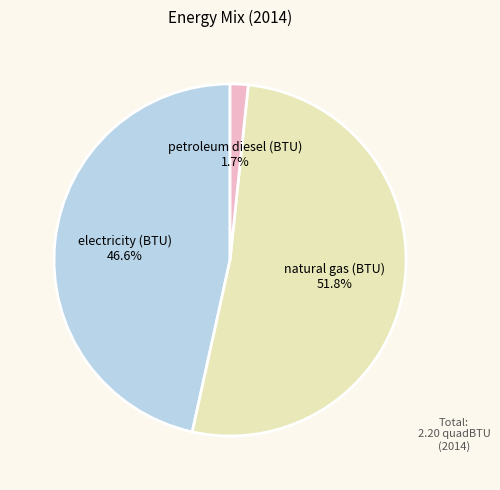

Which category has the biggest portion of the pie?

natural gas (BTU)